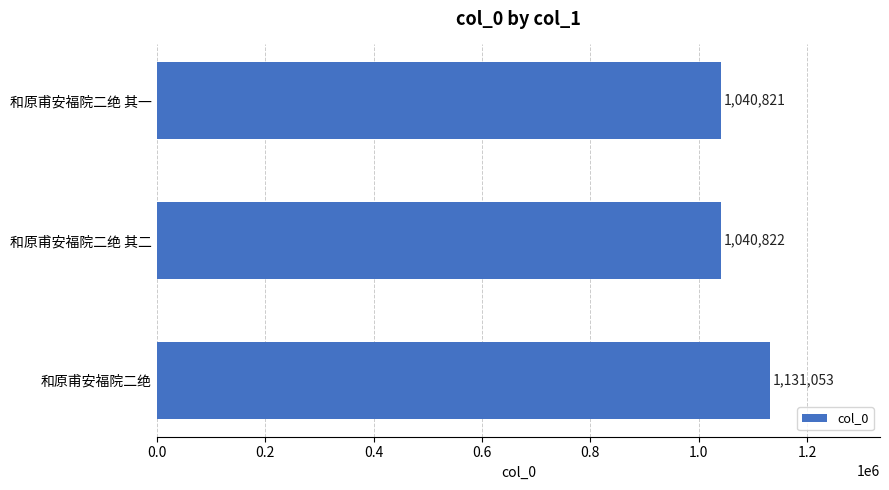

What position from the bottom is 和原甫安福院二绝?

1